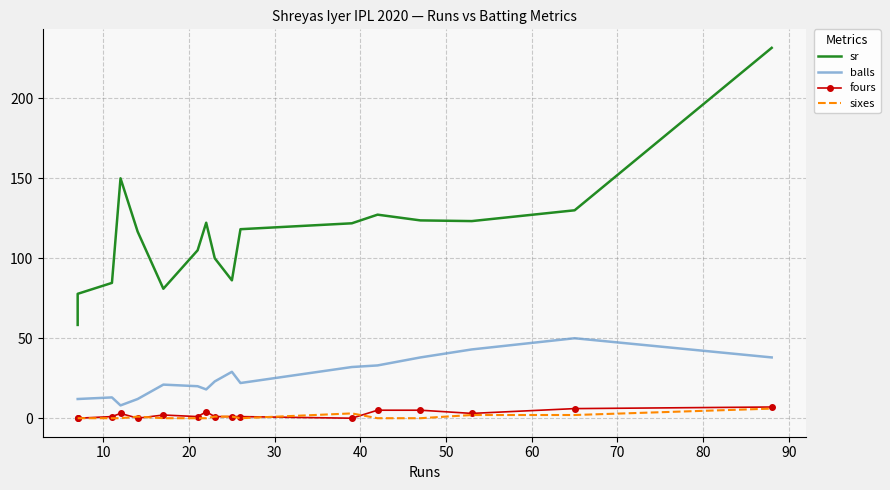

What is the difference between the balls values at 50 and 90?

8.0